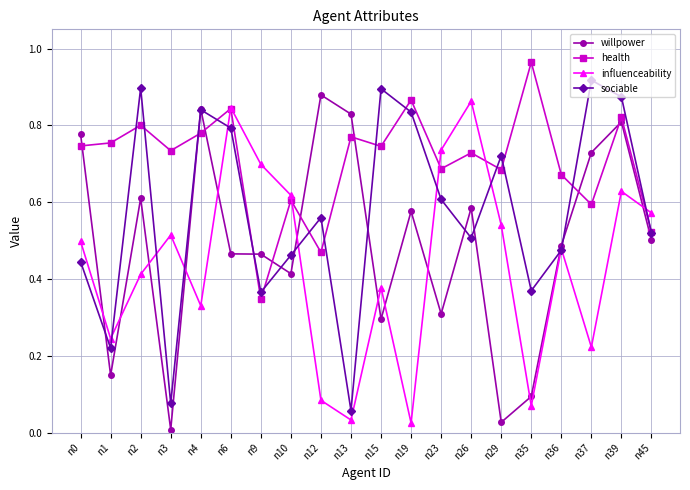

True or false: willpower has a value of 1.4 at n39.

False